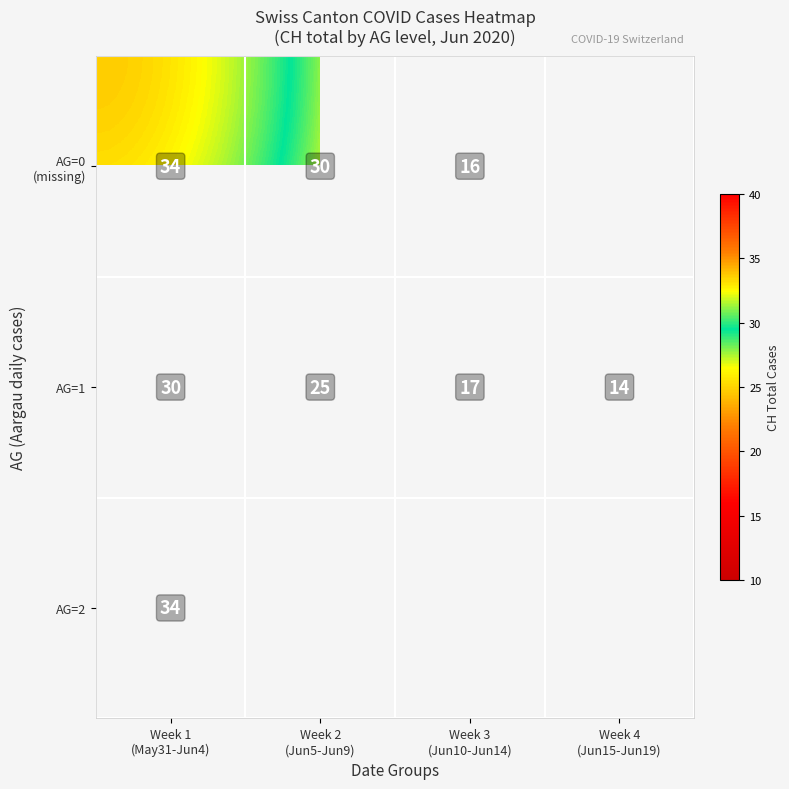

What is the lowest value of the AG=1 series?

14